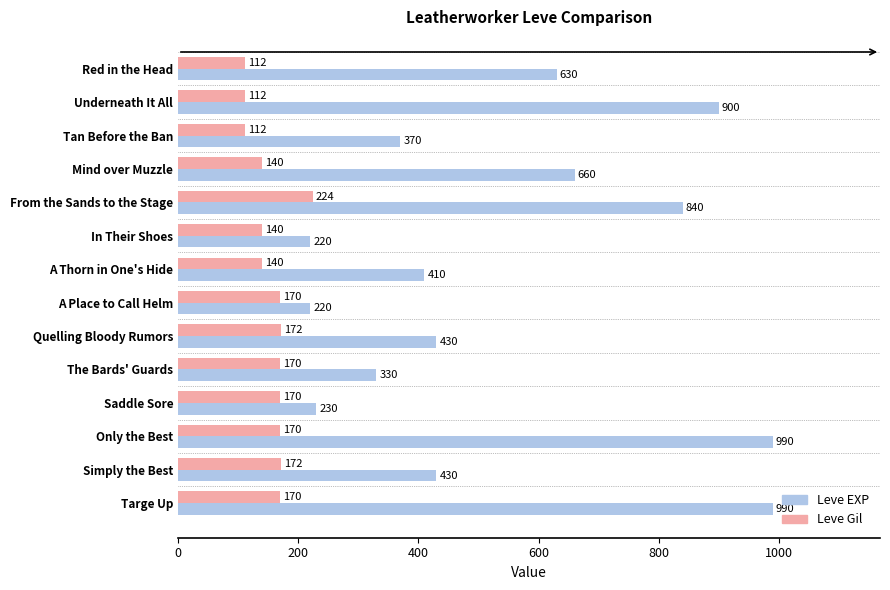

What is the maximum value shown in the chart?

990